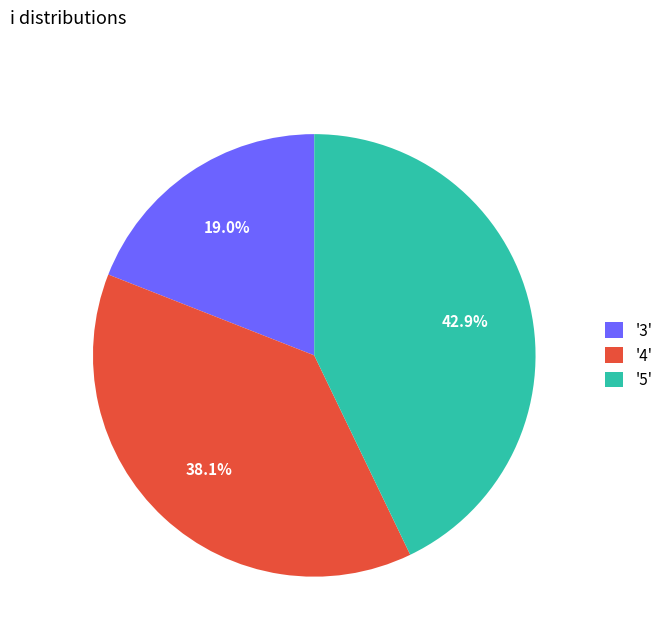

Between '3' and '4', which is larger?

'4'